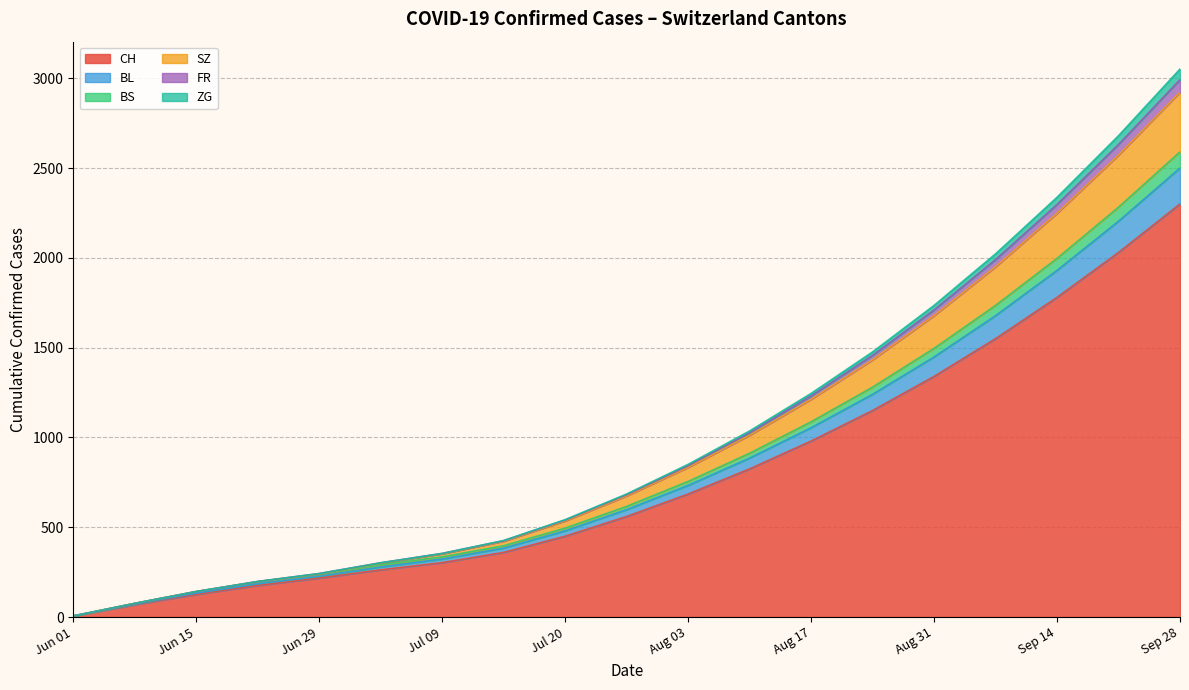

Which category has the highest value in the CH series?

Sep 28